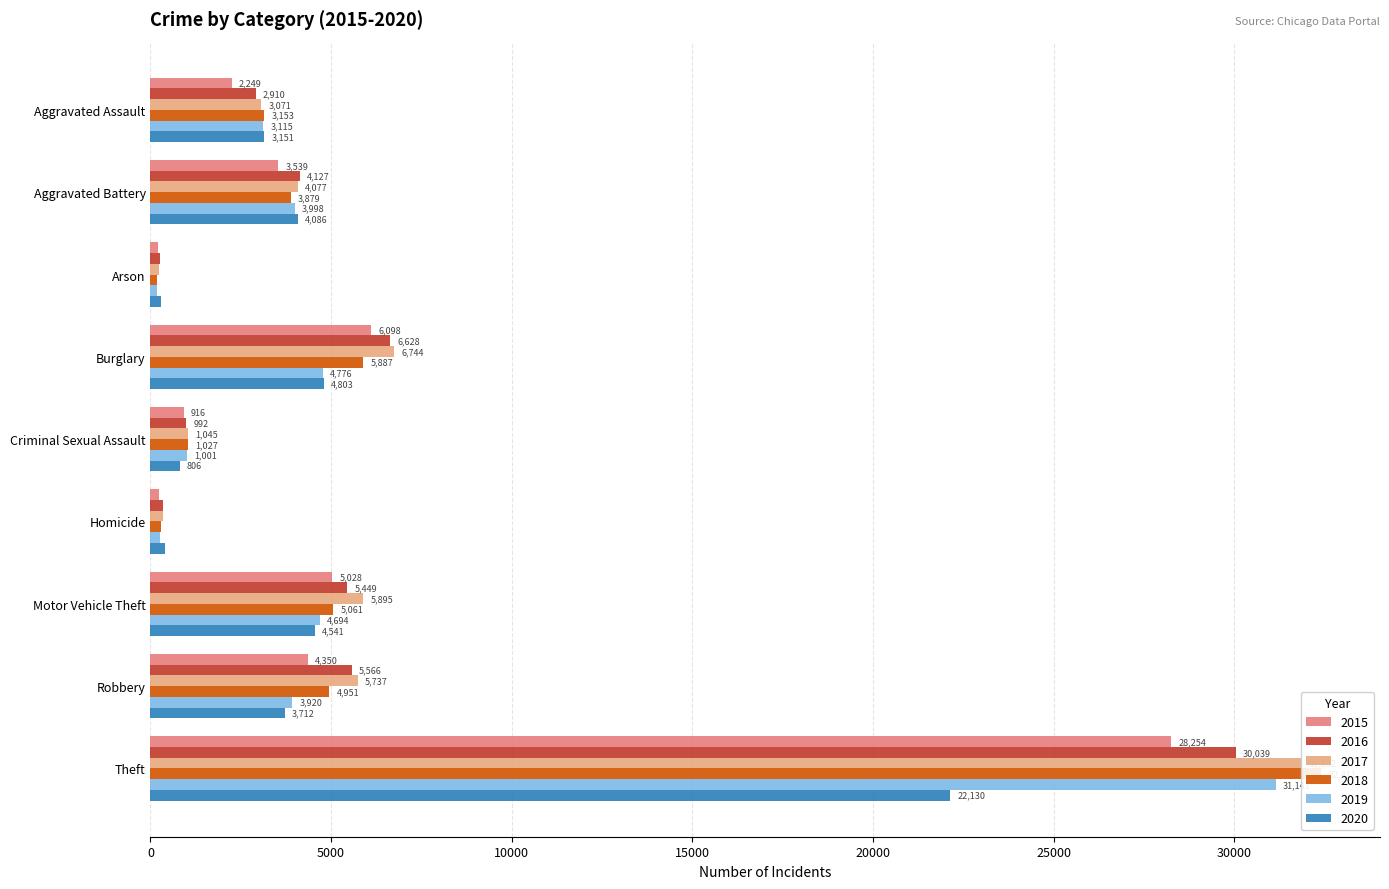

The 2020 series shows 806 at Criminal Sexual Assault. True or false?

True